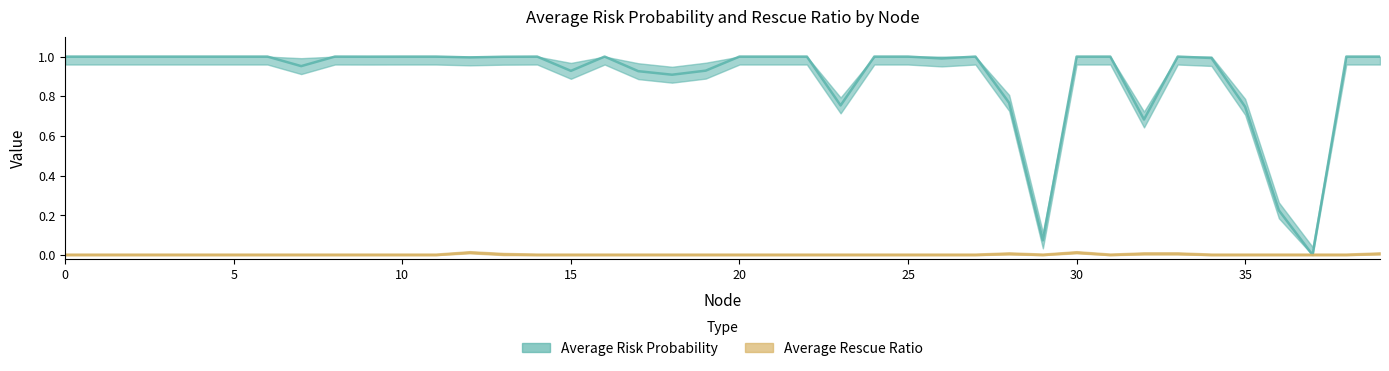

True or false: Average Rescue Ratio and Average Risk Probability cross at least once.

False